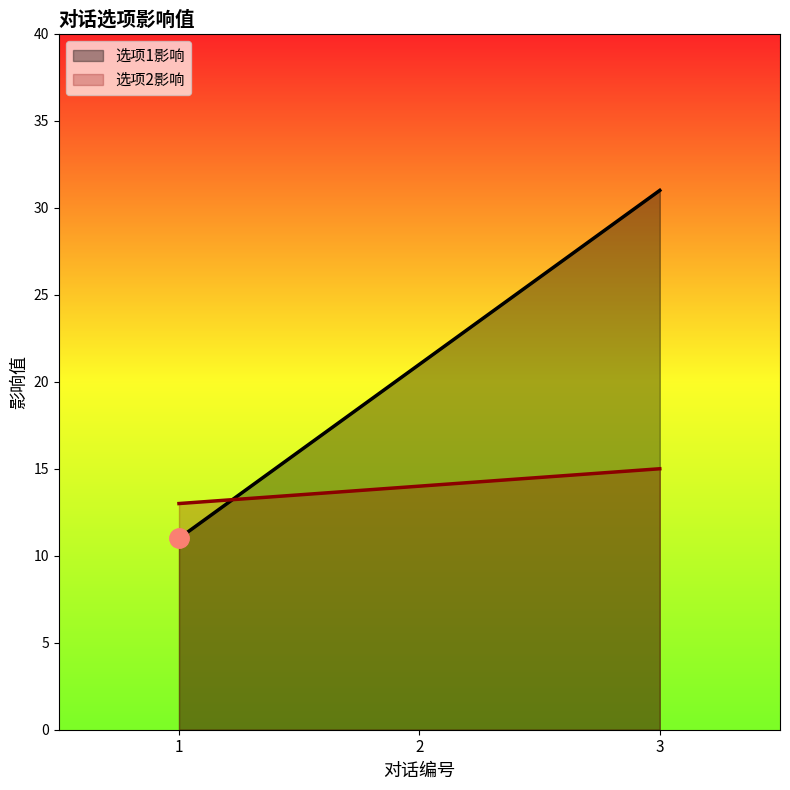

Rank the series by their maximum value, from highest to lowest.

选项1影响, 选项2影响